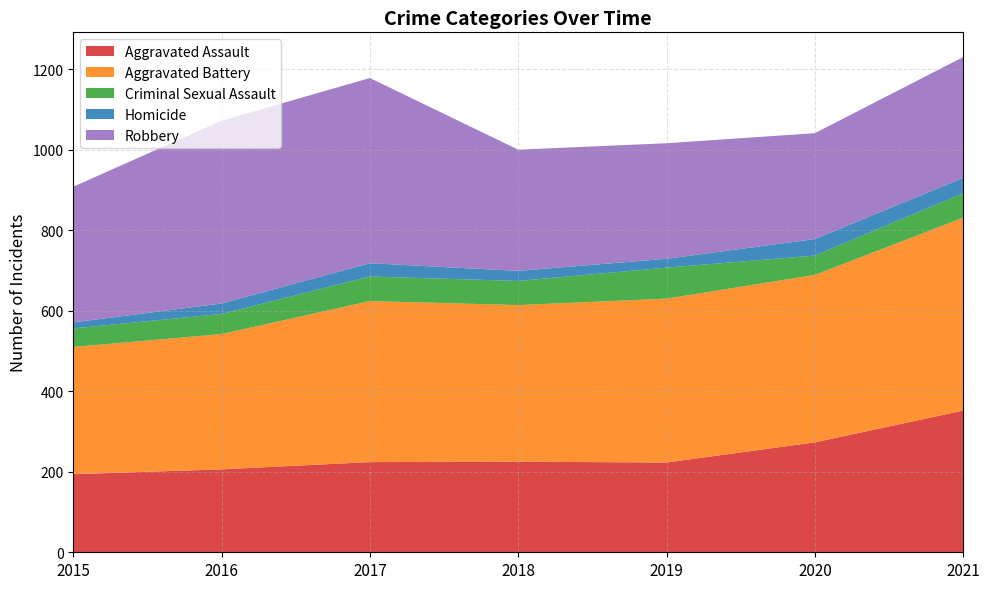

Reading left to right, extract all data points from this chart.

Aggravated Assault: 2015=194	2016=206	2017=224	2018=225	2019=223	2020=273	2021=352
Aggravated Battery: 2015=316	2016=336	2017=400	2018=389	2019=407	2020=416	2021=479
Criminal Sexual Assault: 2015=46	2016=50	2017=61	2018=60	2019=77	2020=48	2021=61
Homicide: 2015=15	2016=26	2017=33	2018=25	2019=22	2020=41	2021=38
Robbery: 2015=337	2016=454	2017=460	2018=301	2019=287	2020=263	2021=300